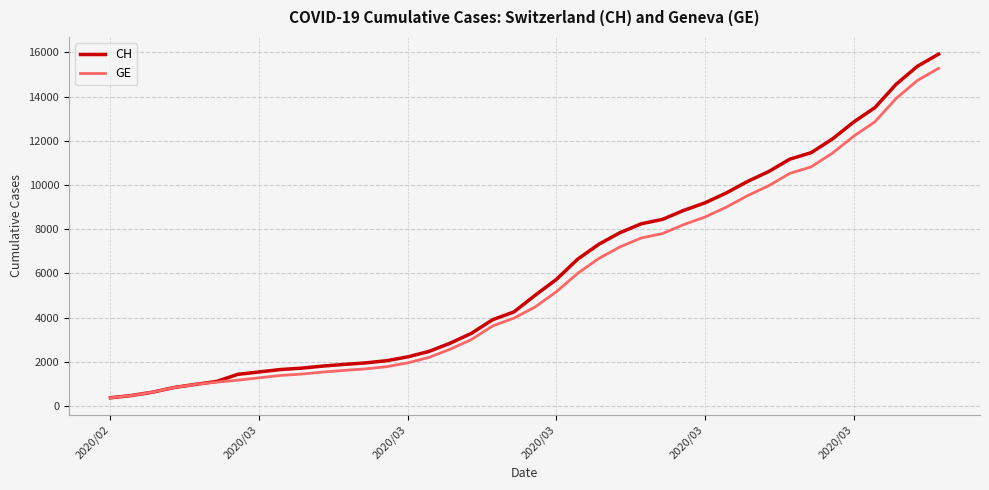

What is the minimum value shown in the chart?

375